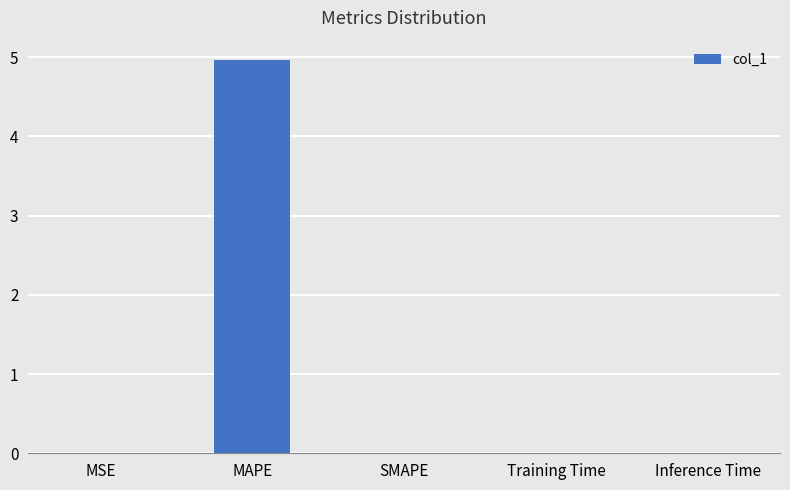

What is the change in value from MAPE to SMAPE?

-5.0